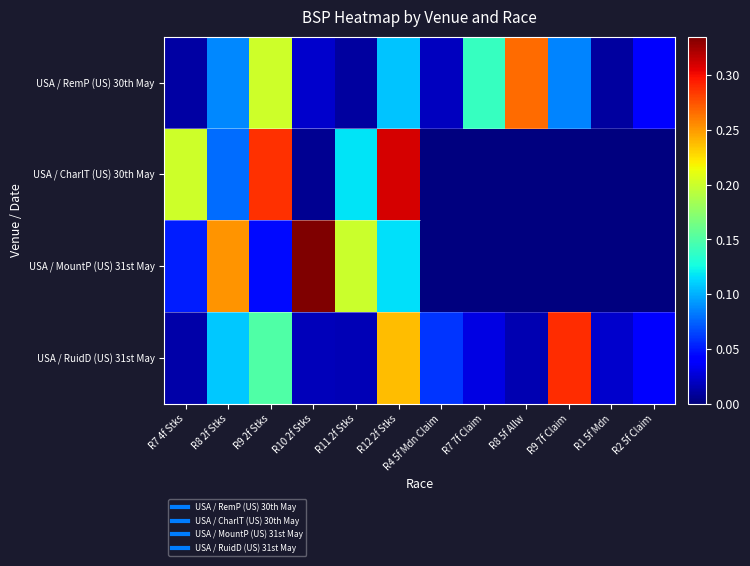

At which category is the sum across all series the highest?

R12 2f Stks